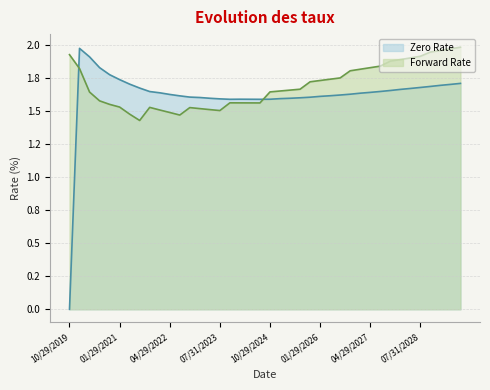

In Forward Rate, how many points are higher than both neighbors (excluding endpoints)?

3